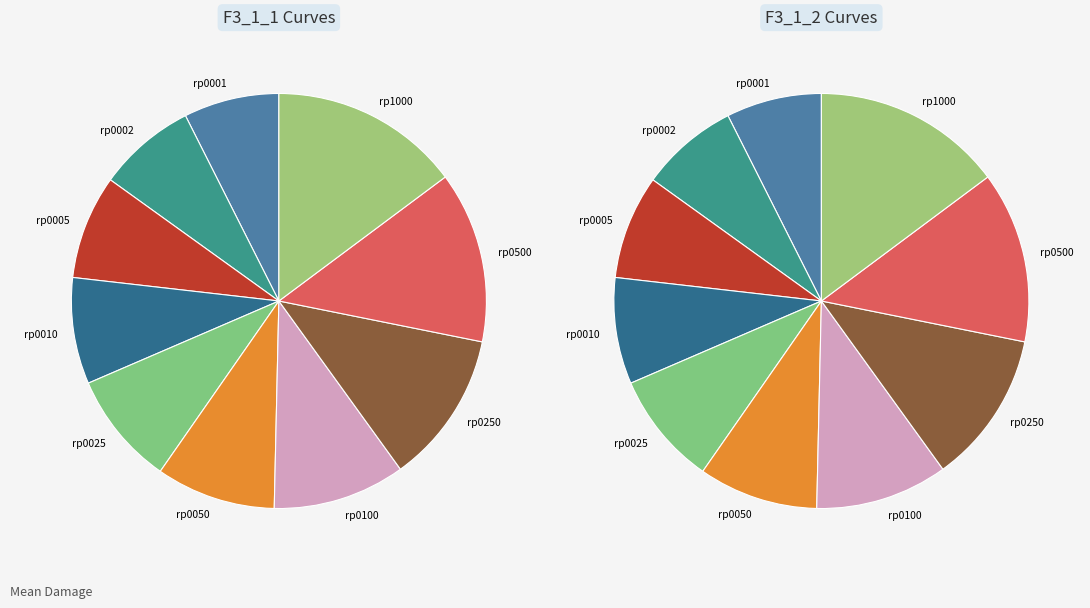

Is there a majority slice in this chart?

No